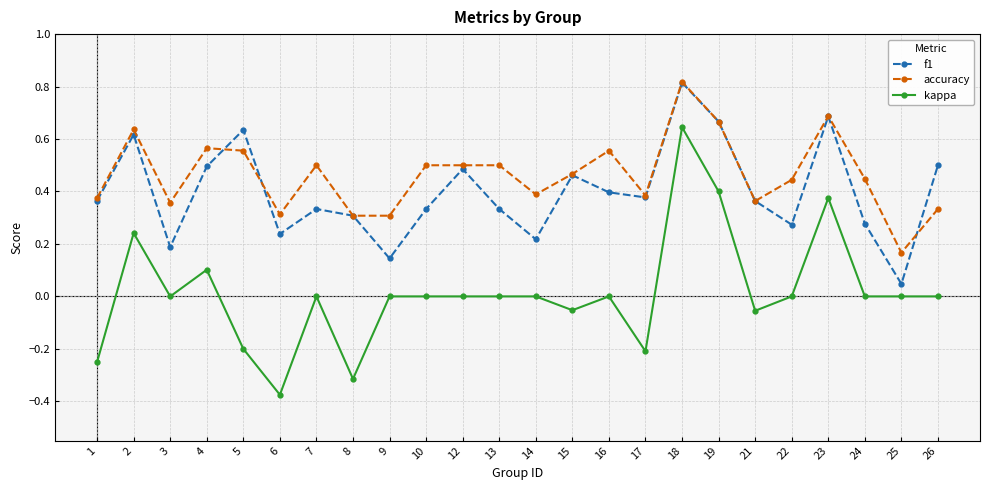

Is it true that kappa equals -0.0 at 21?

False